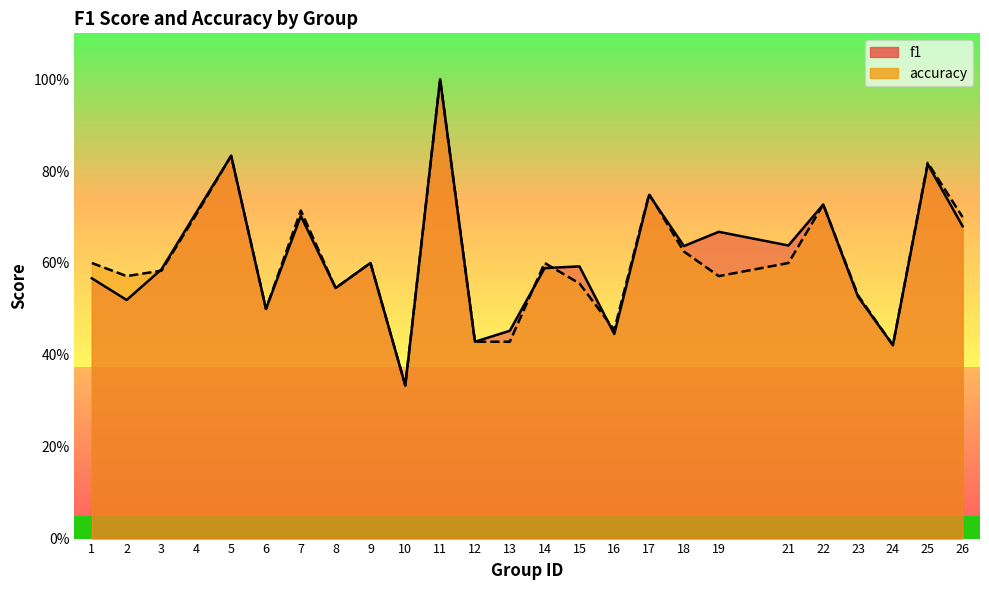

What is the total value across all series at 4?

1.4